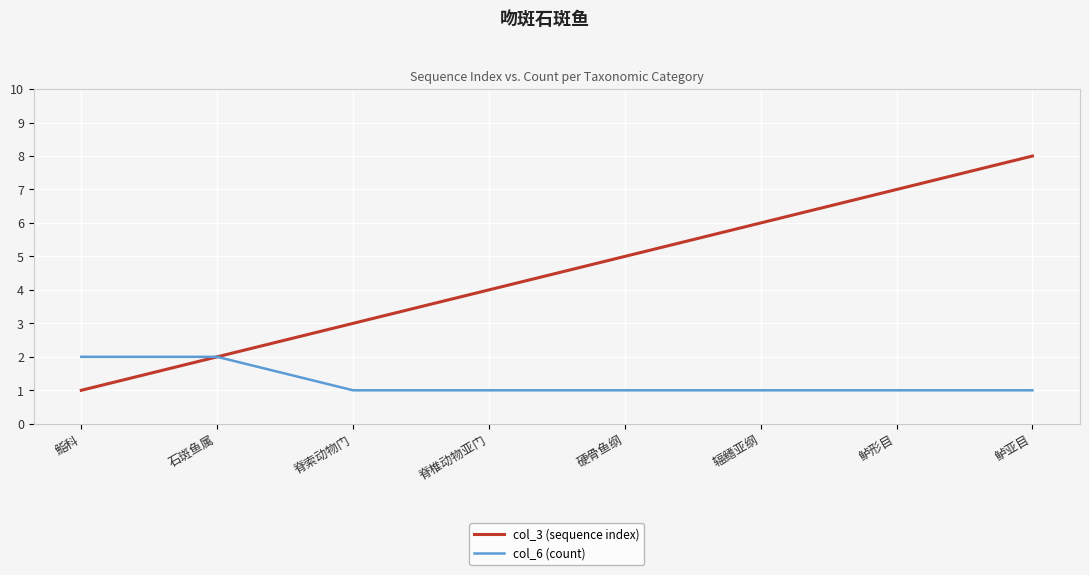

True or false: col_6 (count) has a value of 0 at 脊索动物门.

False